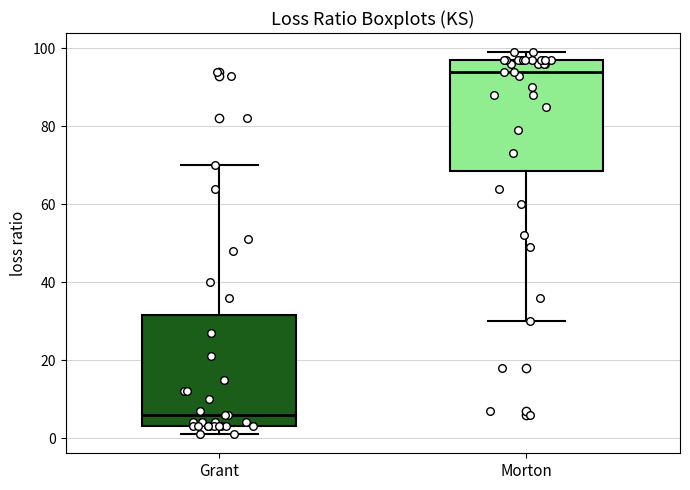

Which box's median line is the lowest?

Grant